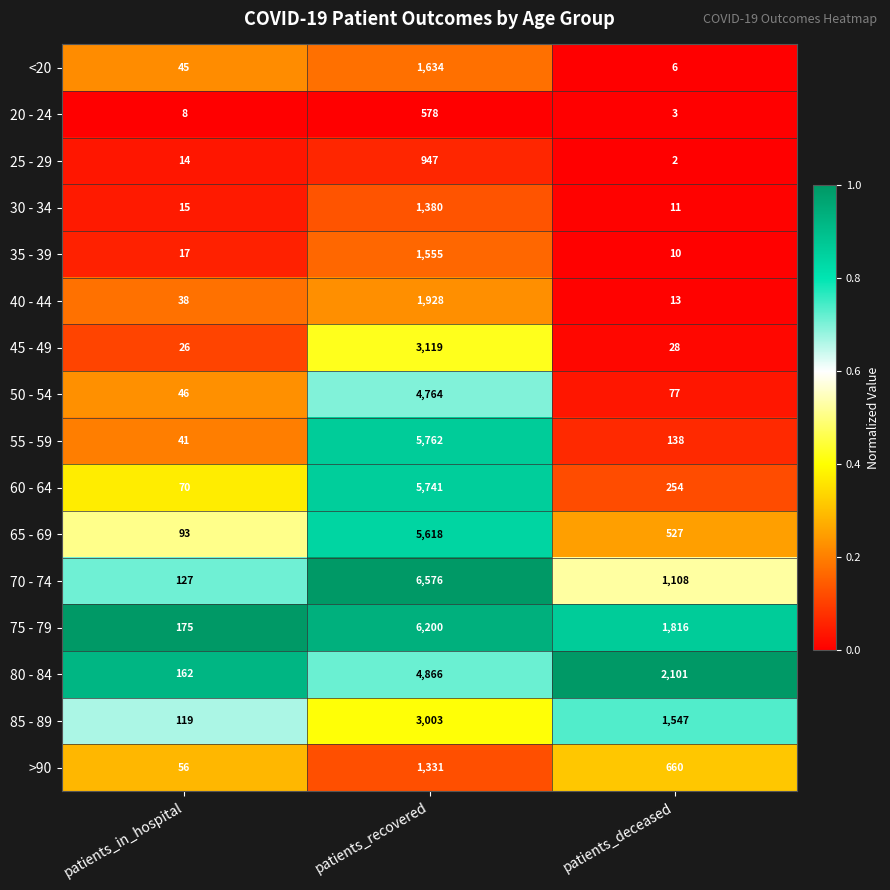

What is the spread (max minus min) of values at patients_deceased?

2099